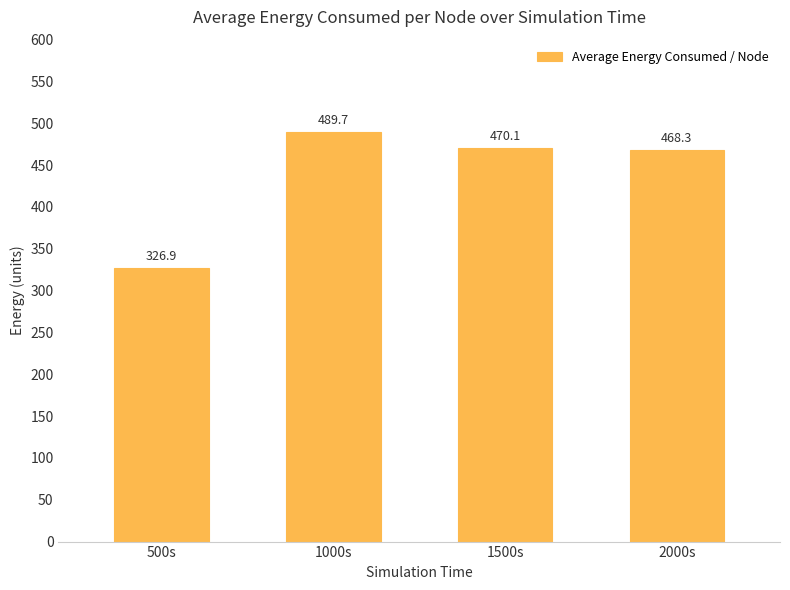

Count the number of values greater than 470.

2